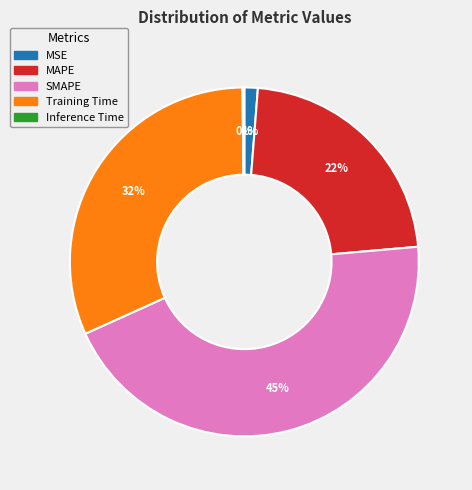

Is it true that Training Time is 32% of the pie?

True